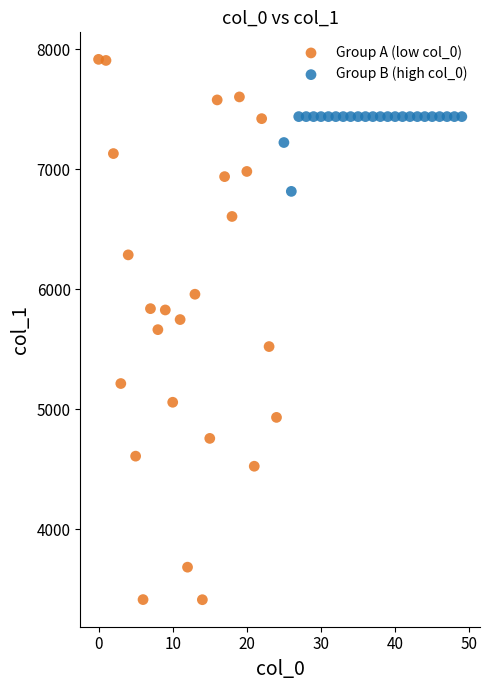

Which series has the widest spread of Y values?

Group A (low col_0)